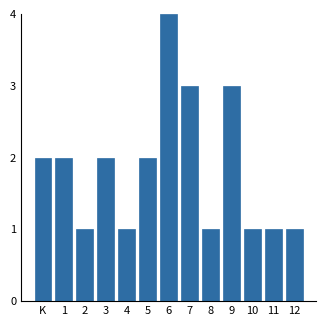

Reading left to right, extract all data points from this chart.

K=2	1=2	2=1	3=2	4=1	5=2	6=4	7=3	8=1	9=3	10=1	11=1	12=1